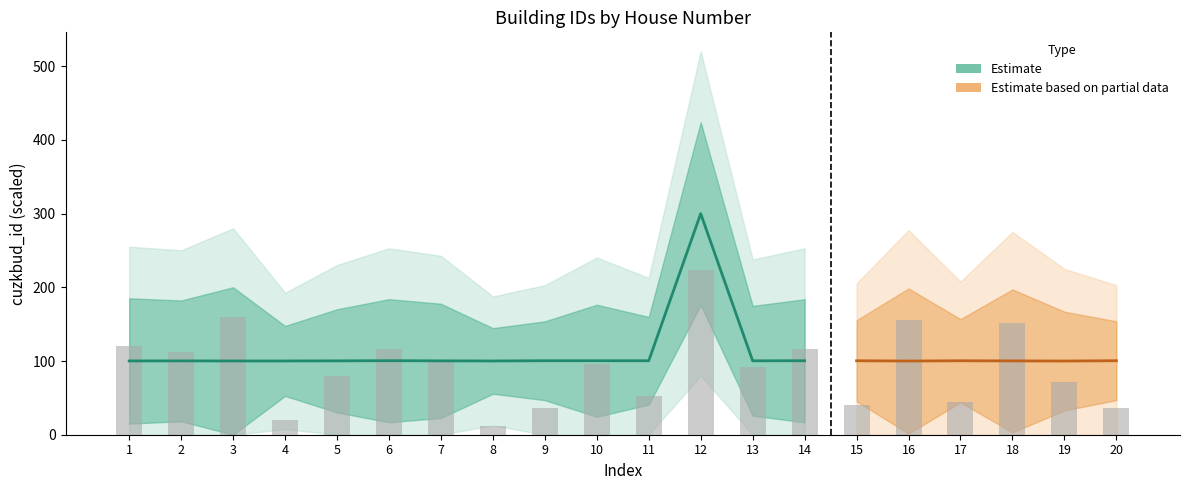

List the labels in order of value, smallest first.

8, 4, 9, 20, 15, 17, 11, 19, 5, 13, 10, 7, 2, 6, 14, 1, 18, 16, 3, 12